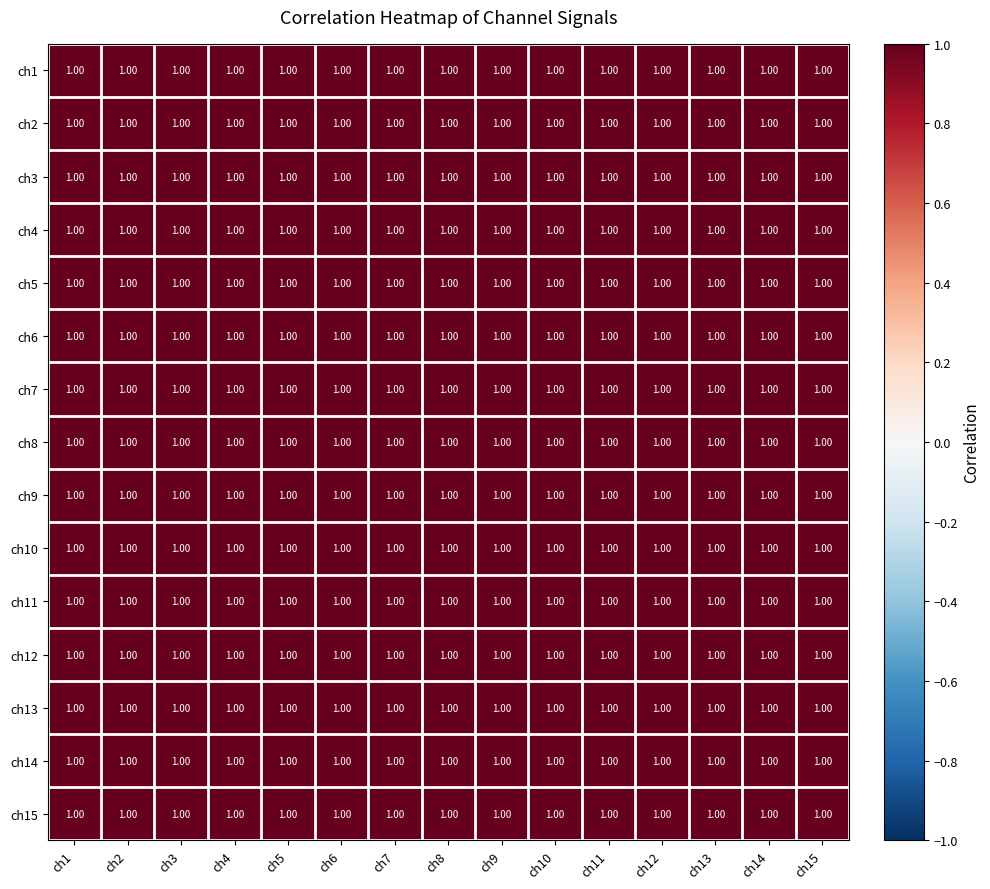

At which category is the sum across all series the highest?

ch4